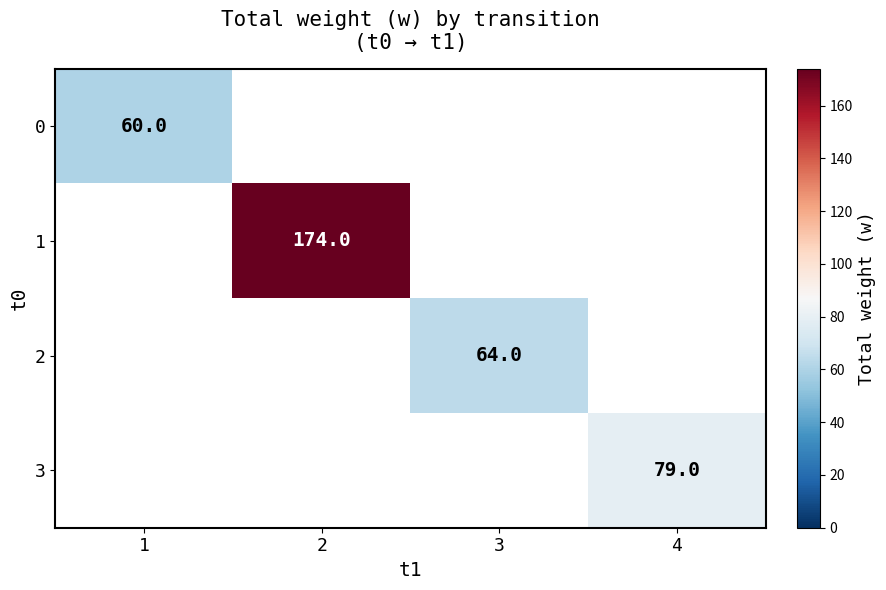

Is it true that 0 equals 60 at 1?

True